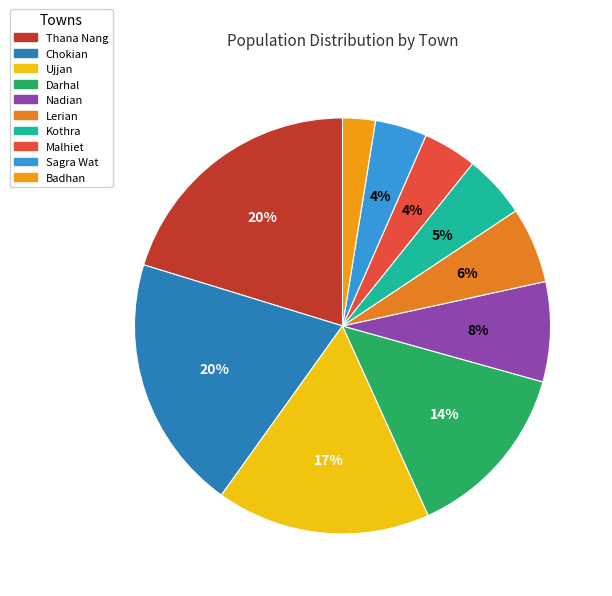

Is Darhal the majority of the pie?

No